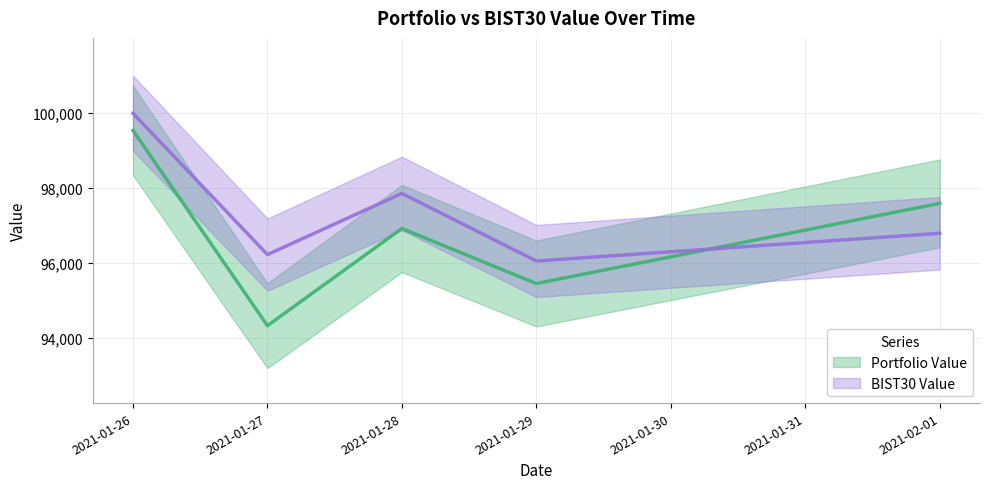

Between 2021-01-26 and 2021-01-28, which series saw the biggest shift?

Portfolio Value